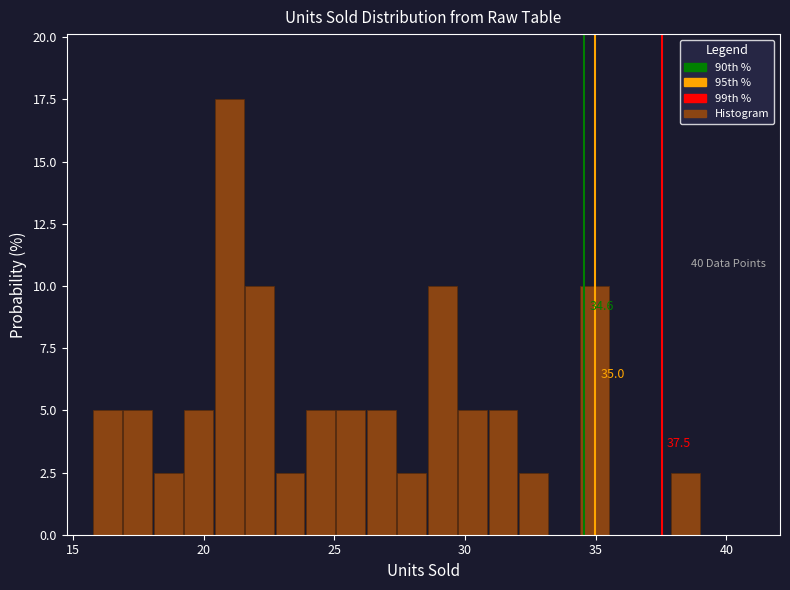

Around what value on the x-axis is the tallest bar? Give the approximate position of its centre, as read against the axis.

21.0